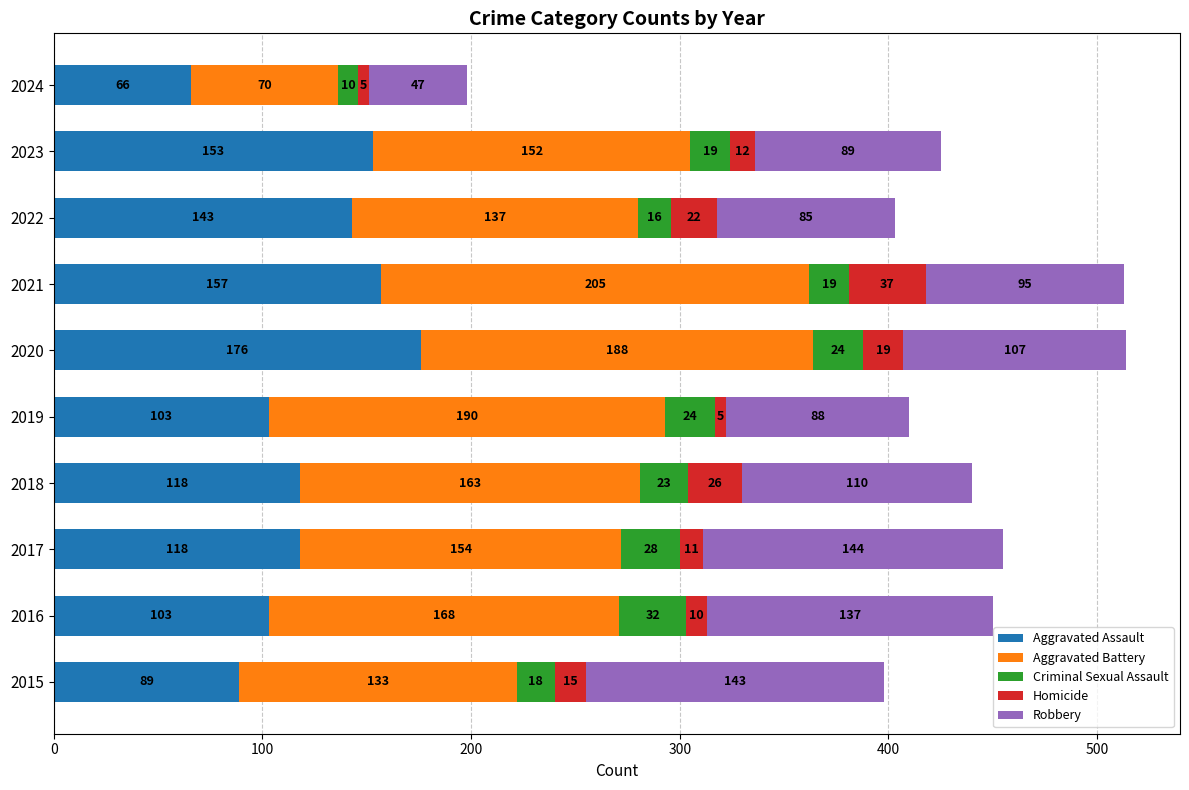

At which label does Aggravated Assault reach its minimum?

2024